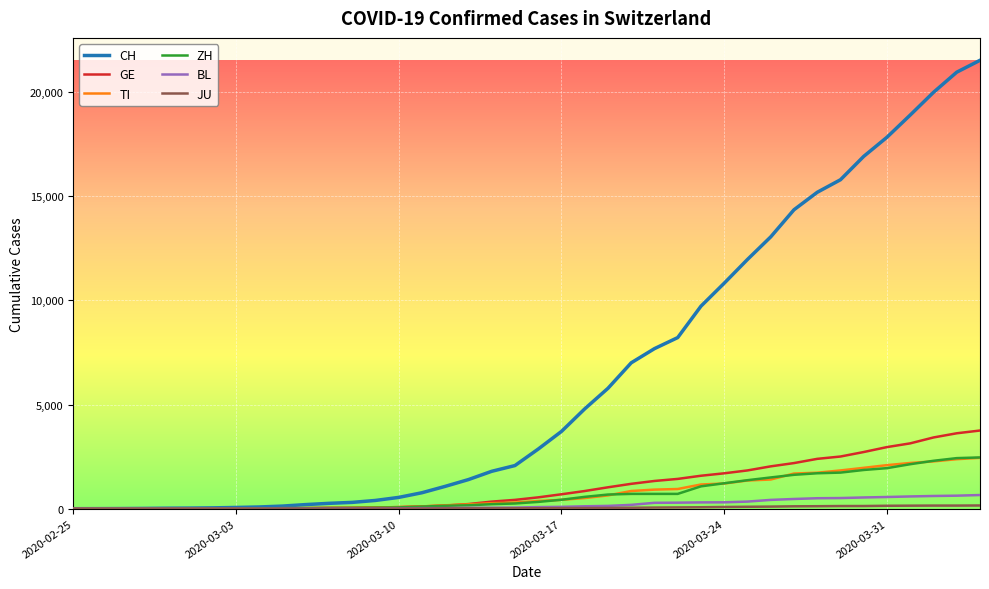

Which series has the largest range (max minus min)?

CH